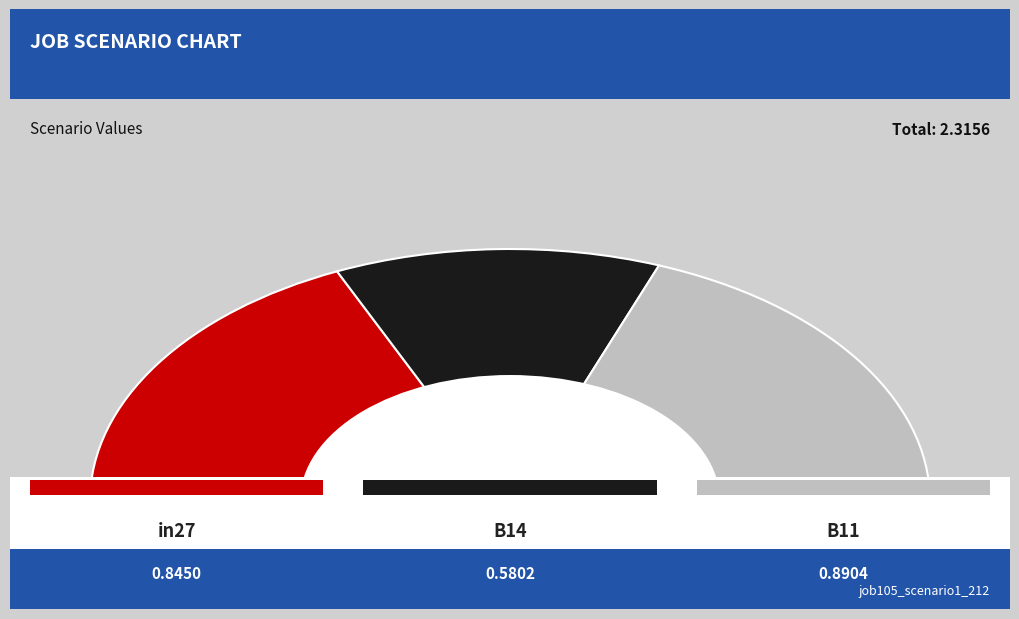

Rank the categories by value from highest to lowest.

B11, in27, B14